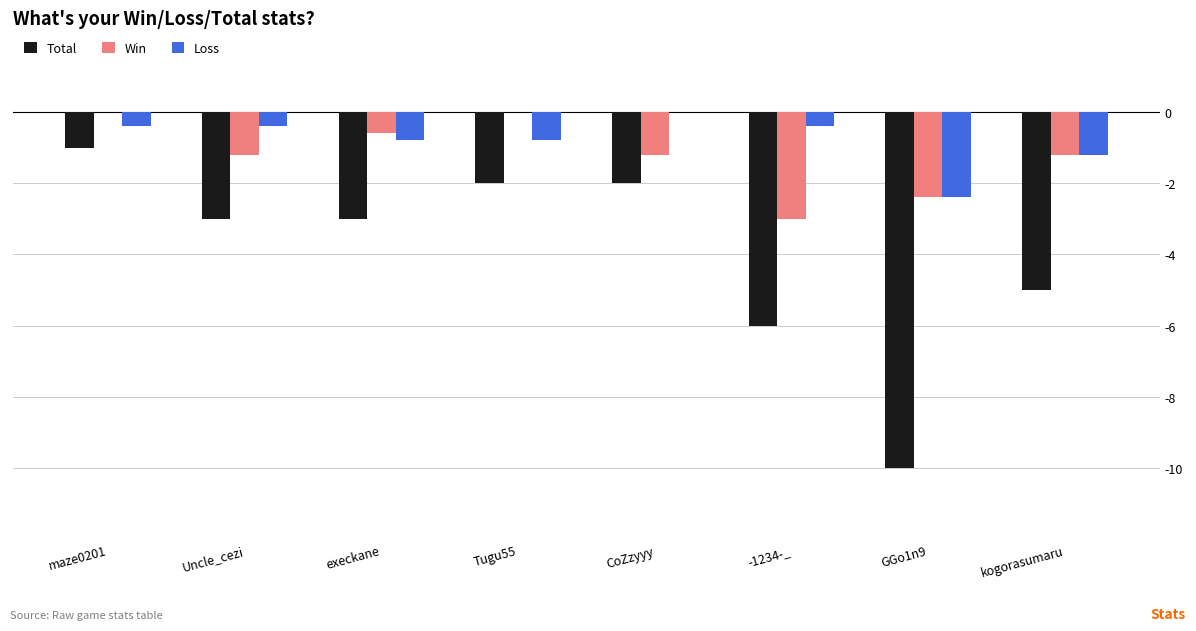

Which category has the highest value in the Loss series?

CoZzyyy